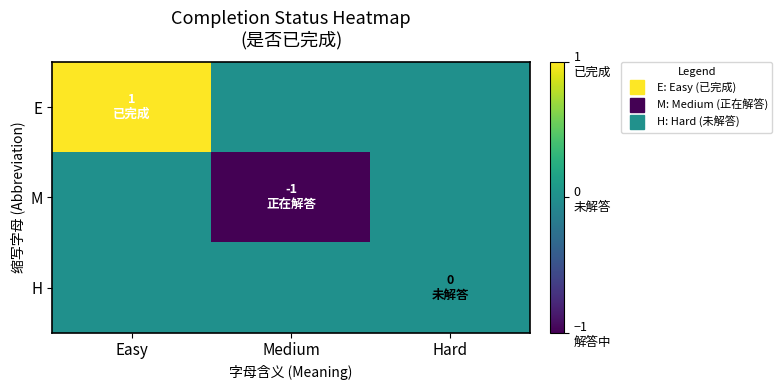

Reading right to left, what are all the values shown in this chart?

E: Hard=0	Medium=0	Easy=1
M: Hard=0	Medium=-1	Easy=0
H: Hard=0	Medium=0	Easy=0